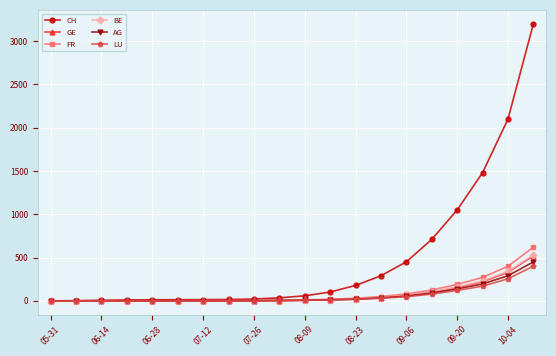

Is this an area chart (filled region under the line)?

No